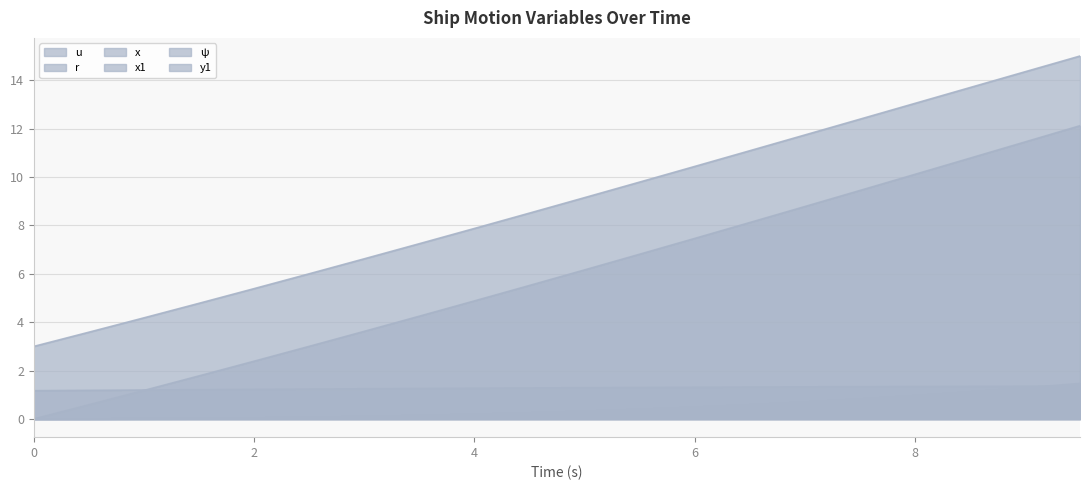

Reading right to left, transcribe all the data shown in this chart.

u: 9.5=1.4	9.0=1.4	8.5=1.3	8.0=1.3	7.5=1.3	7.0=1.3	6.5=1.3	6.0=1.3	5.5=1.3	5.0=1.3	4.5=1.3	4.0=1.3	3.5=1.3	3.0=1.2	2.5=1.2	2.0=1.2	1.5=1.2	1.0=1.2	0.5=1.2	0.0=1.2
r: 9.5=0.1	9.0=0.0	8.5=0.0	8.0=0.0	7.5=0.0	7.0=0.0	6.5=0.0	6.0=0.0	5.5=0.0	5.0=0.0	4.5=0.0	4.0=0.0	3.5=0.0	3.0=0.0	2.5=0.0	2.0=0.0	1.5=0.0	1.0=0.0	0.5=0.0	0.0=0.0
x: 9.5=12.1	9.0=11.5	8.5=10.8	8.0=10.1	7.5=9.4	7.0=8.8	6.5=8.1	6.0=7.5	5.5=6.8	5.0=6.2	4.5=5.5	4.0=4.9	3.5=4.2	3.0=3.6	2.5=3.0	2.0=2.4	1.5=1.8	1.0=1.2	0.5=0.6	0.0=0.0
x1: 9.5=15.0	9.0=14.4	8.5=13.7	8.0=13.0	7.5=12.4	7.0=11.7	6.5=11.1	6.0=10.4	5.5=9.8	5.0=9.1	4.5=8.5	4.0=7.9	3.5=7.2	3.0=6.6	2.5=6.0	2.0=5.4	1.5=4.8	1.0=4.2	0.5=3.6	0.0=3.0
ψ: 9.5=0.3	9.0=0.3	8.5=0.2	8.0=0.2	7.5=0.2	7.0=0.2	6.5=0.1	6.0=0.1	5.5=0.1	5.0=0.1	4.5=0.1	4.0=0.1	3.5=0.0	3.0=0.0	2.5=0.0	2.0=0.0	1.5=0.0	1.0=0.0	0.5=0.0	0.0=0.0
y1: 9.5=1.5	9.0=1.3	8.5=1.1	8.0=1.0	7.5=0.8	7.0=0.7	6.5=0.6	6.0=0.5	5.5=0.4	5.0=0.3	4.5=0.3	4.0=0.2	3.5=0.1	3.0=0.1	2.5=0.1	2.0=0.0	1.5=0.0	1.0=0.0	0.5=0.0	0.0=0.0